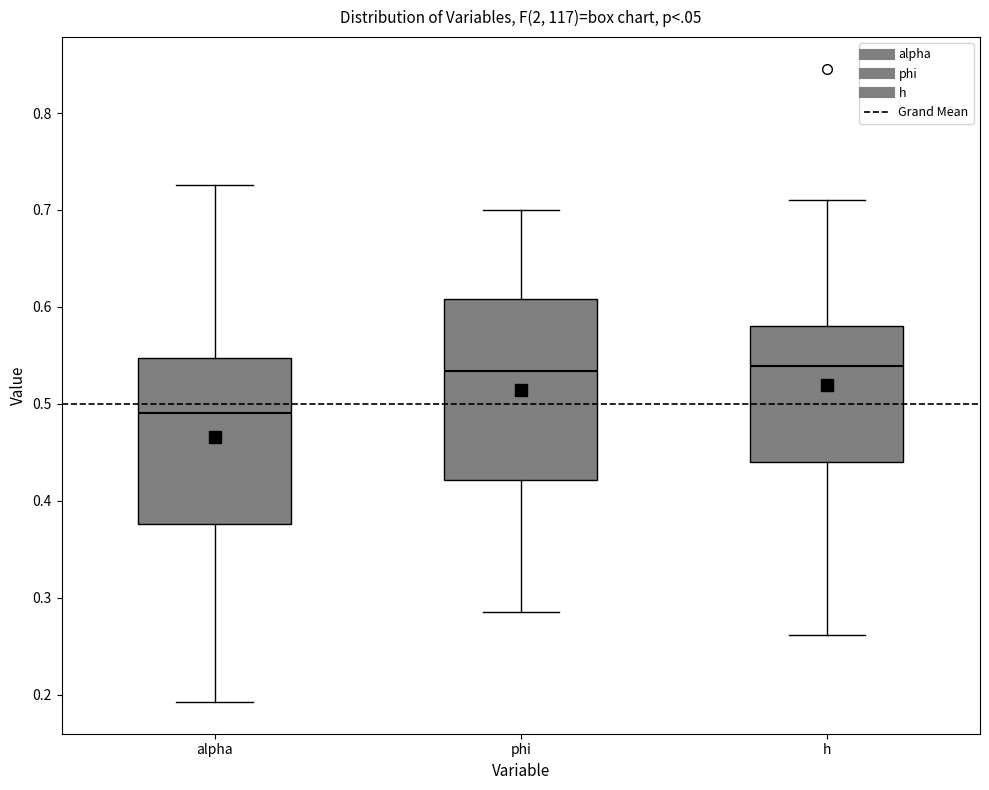

Which box is the tallest, from its lower edge to its upper edge?

phi